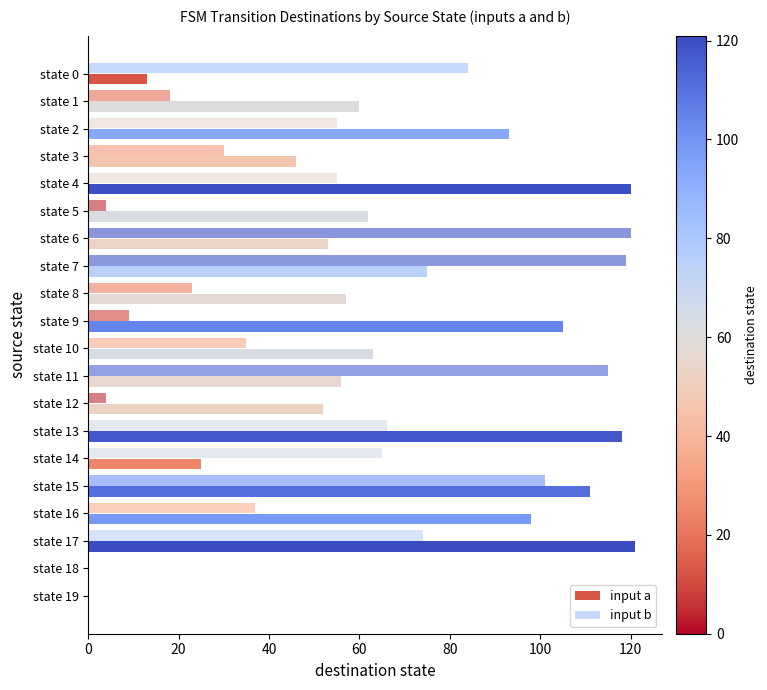

Which series has the widest spread of values?

input a